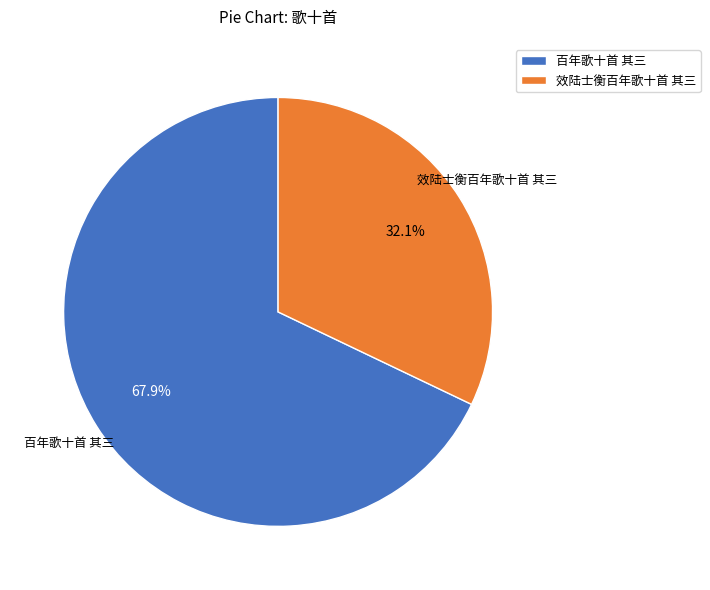

What percentage do 百年歌十首 其三 and 效陆士衡百年歌十首 其三 together represent?

100.0%